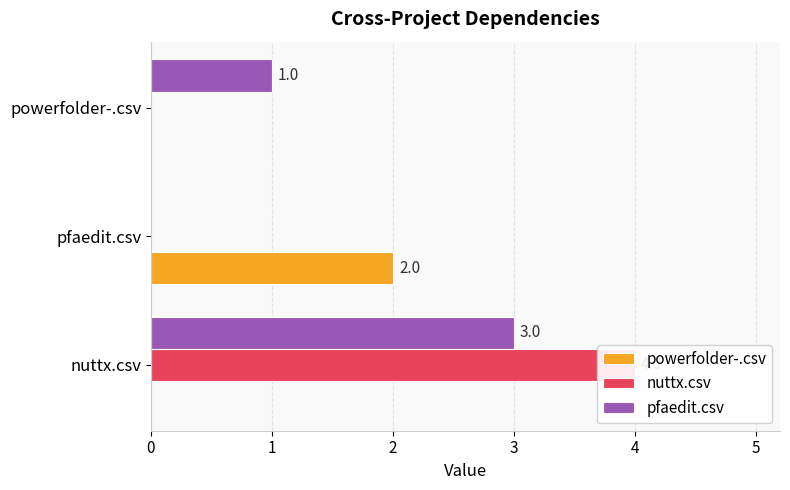

At how many categories does at least one series exceed 3?

1